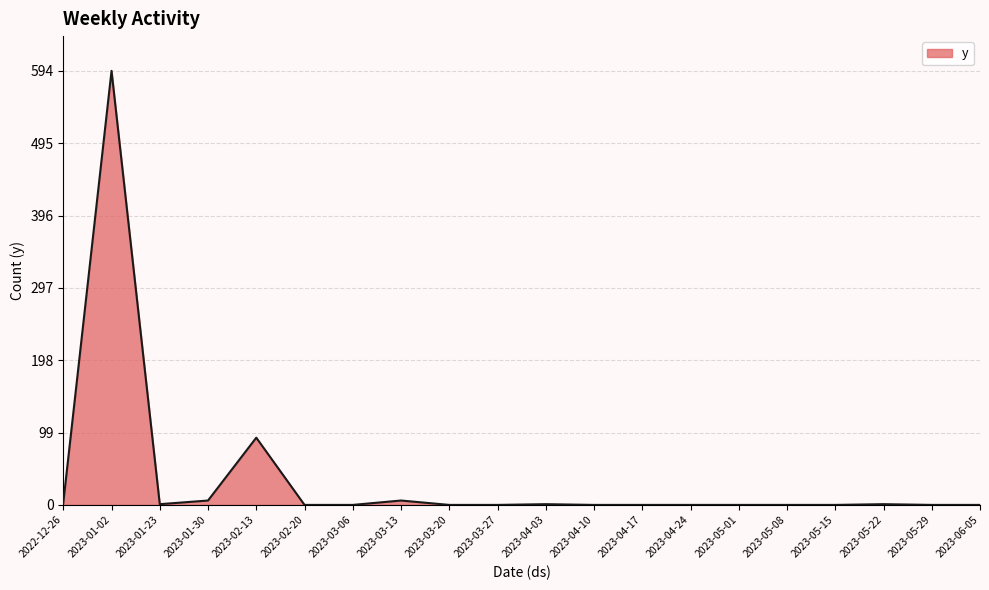

The value at 2023-06-05 is -401. True or false?

False